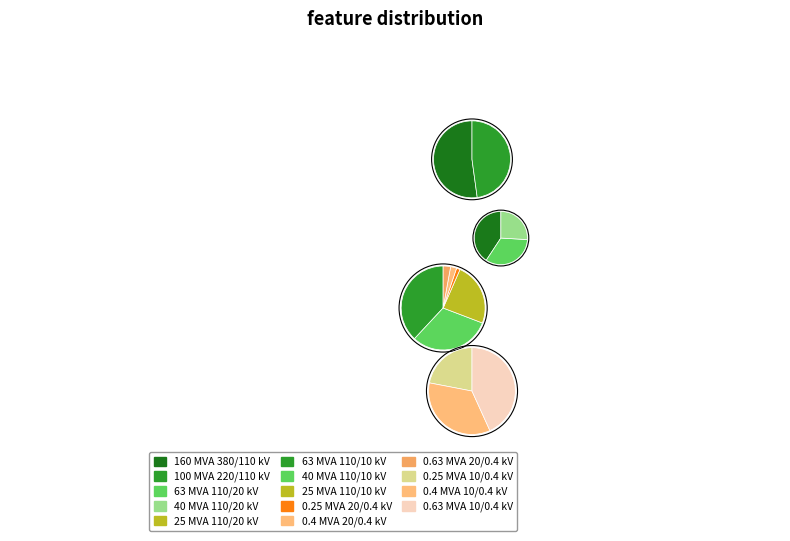

What is the largest slice in the pie chart?

380